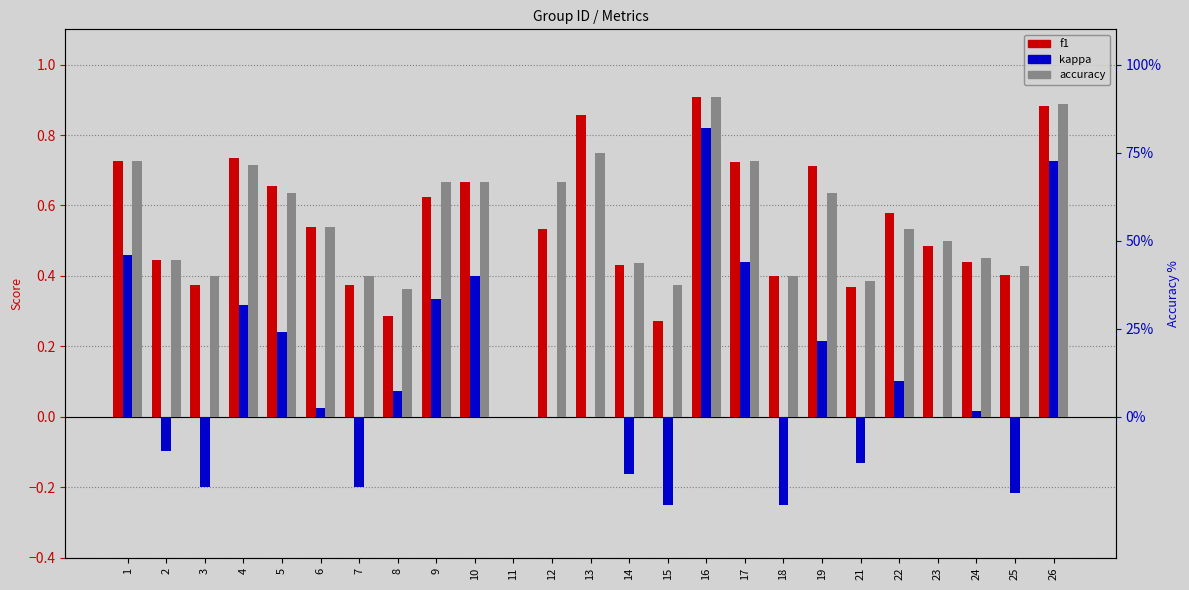

The accuracy series shows 1.0 at 13. True or false?

False